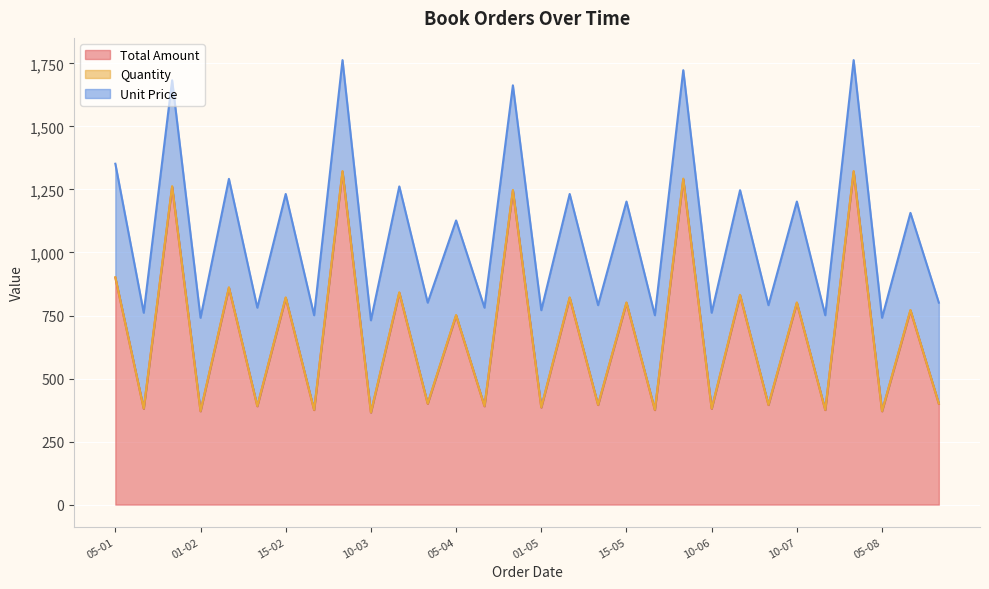

What is the minimum value for Quantity?

366